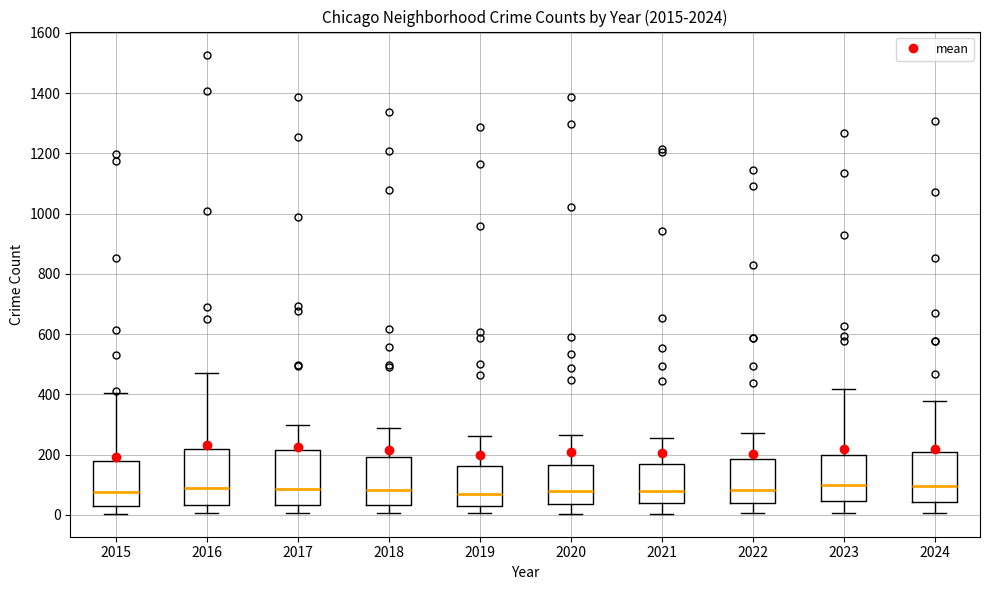

Where does the lower whisker of the box at x = 2020 end on the y-axis? The values are not printed on the chart, so give them approximately, as read against the axis.

0